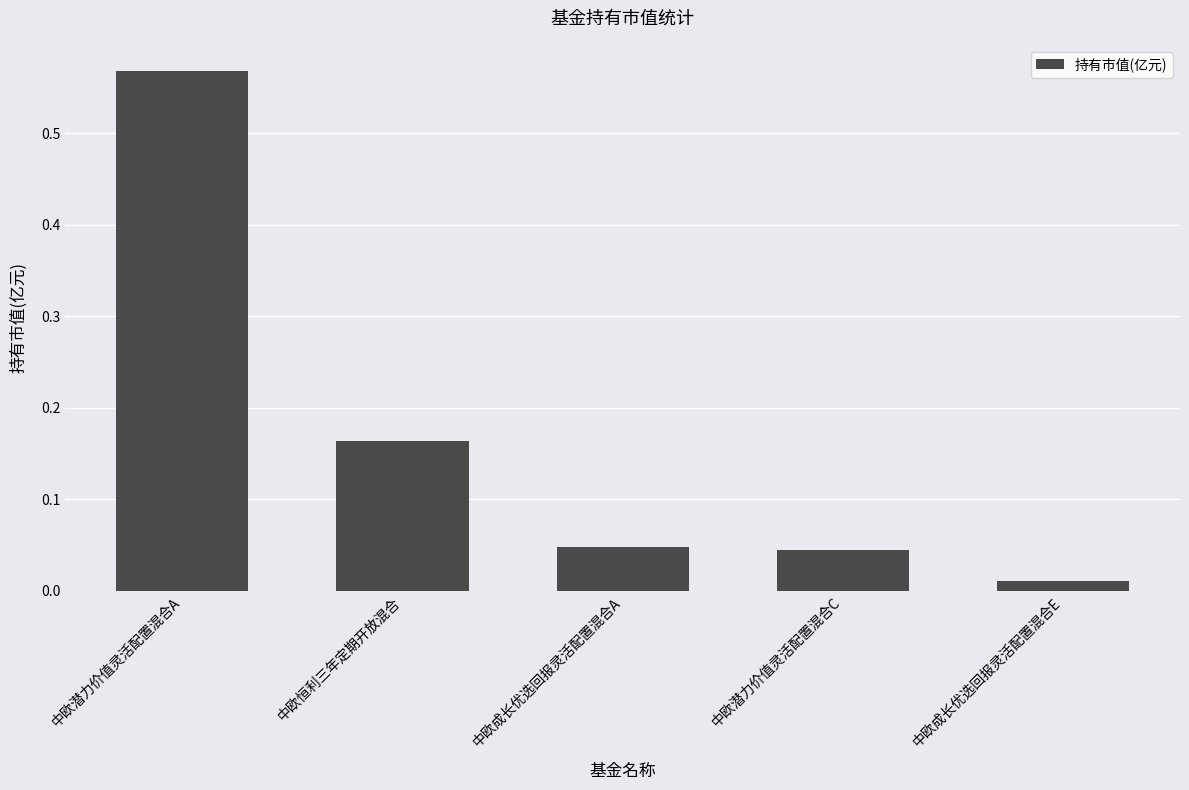

What is the label of the 5th bar from the right?

中欧潜力价值灵活配置混合A